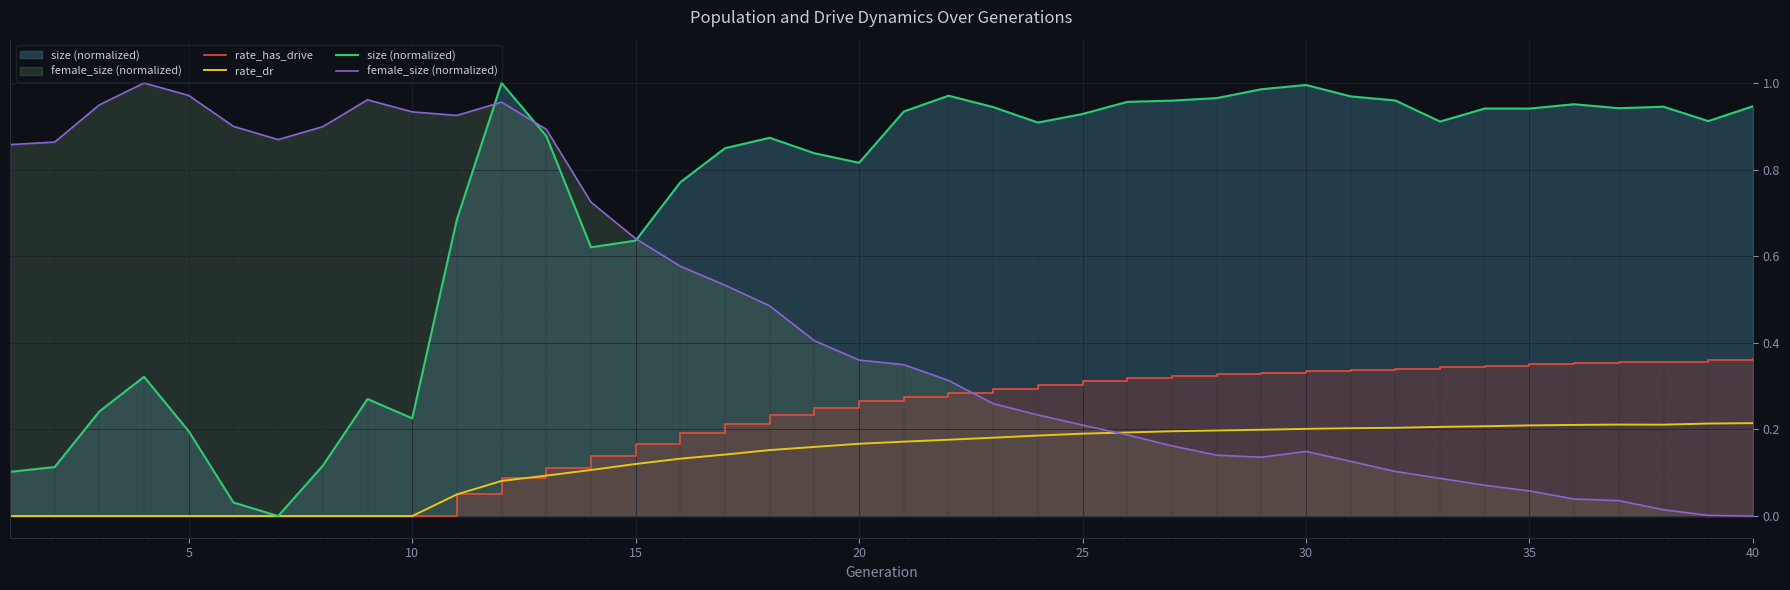

At 10, list the series in order from smallest to largest.

rate_has_drive, rate_dr, size (normalized), female_size (normalized)